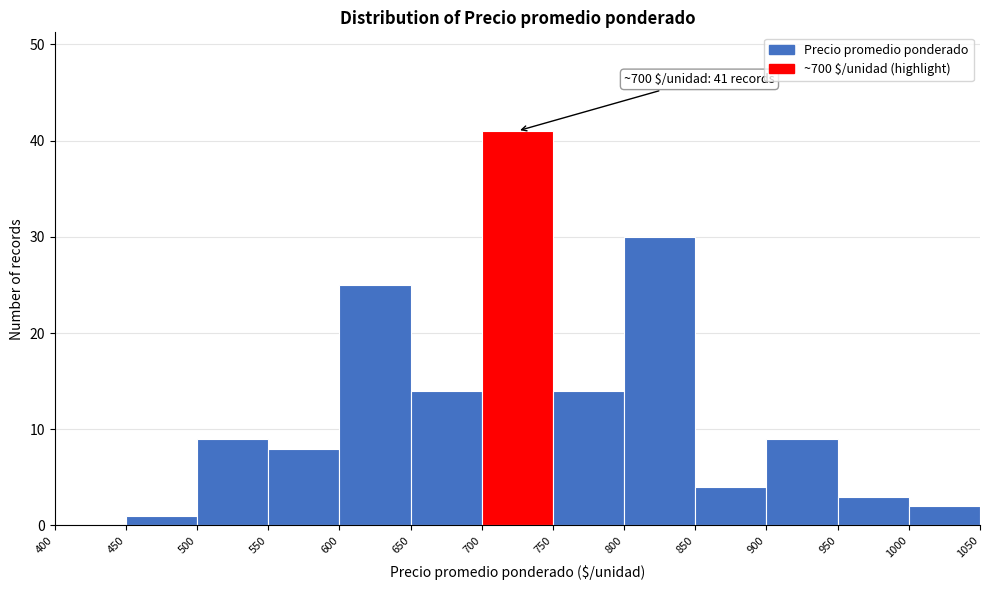

Which range on the x-axis has the tallest bar?

700 to 750